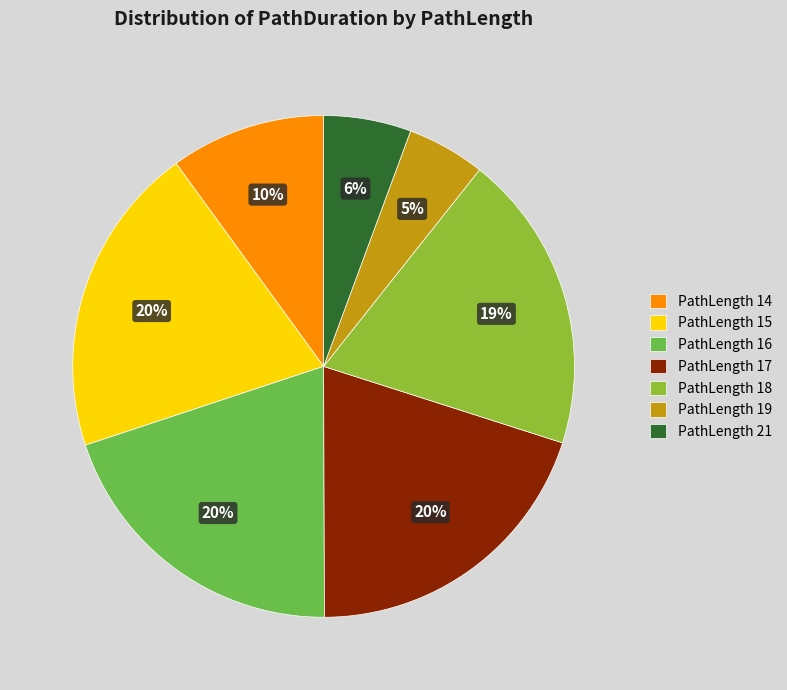

Which slice is the smallest?

PathLength 19